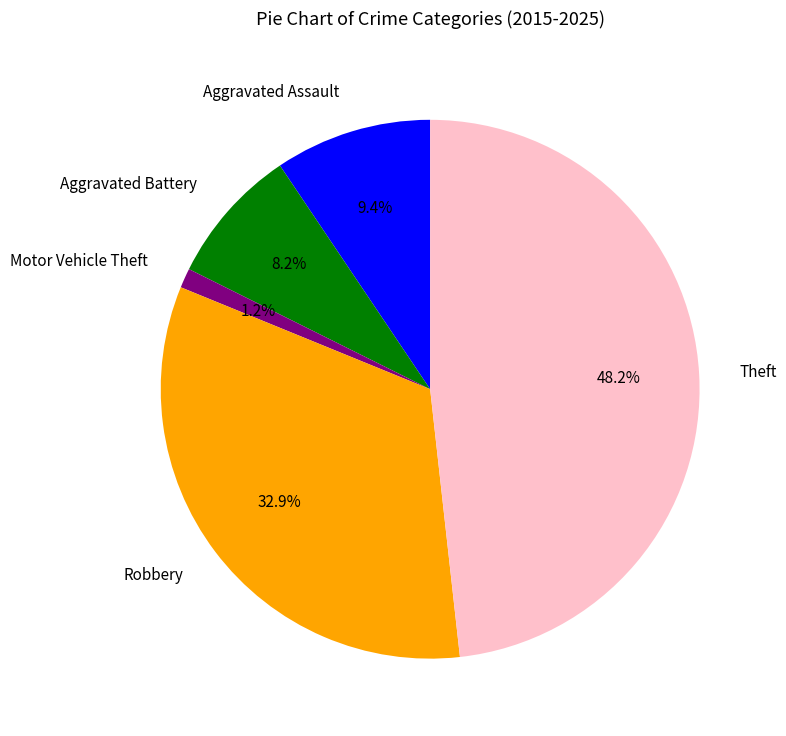

To the nearest percent, what is the difference between the Robbery and Motor Vehicle Theft slice percentages?

32%